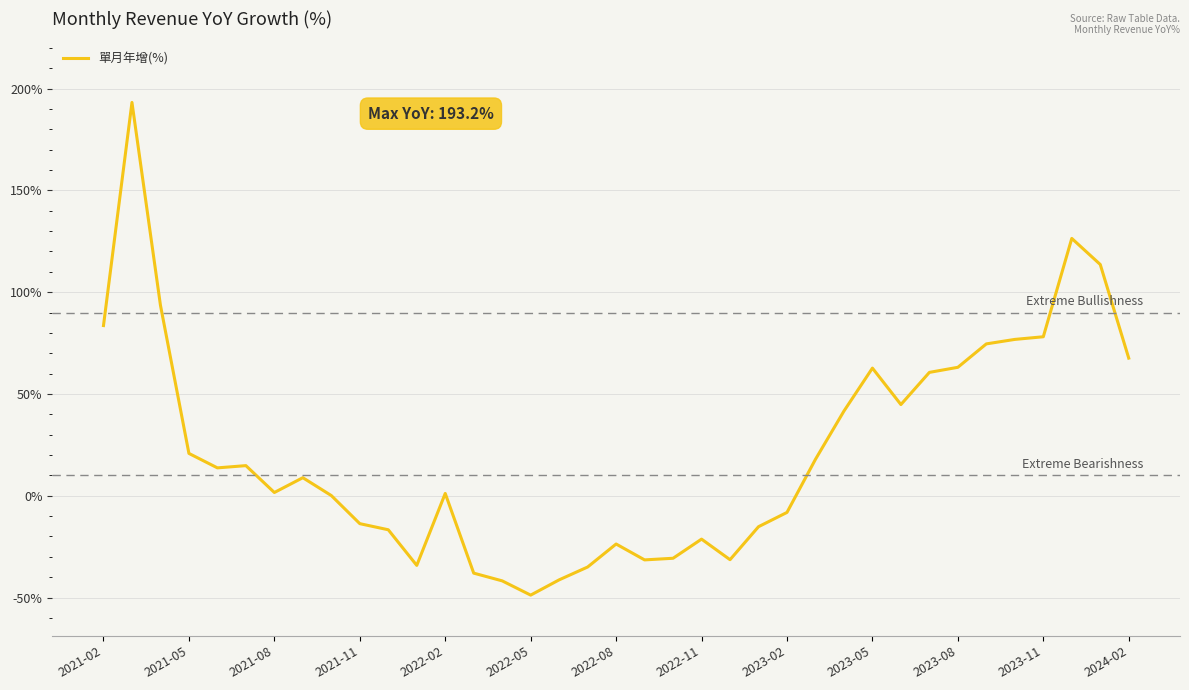

What is the sum of all values?

827.7